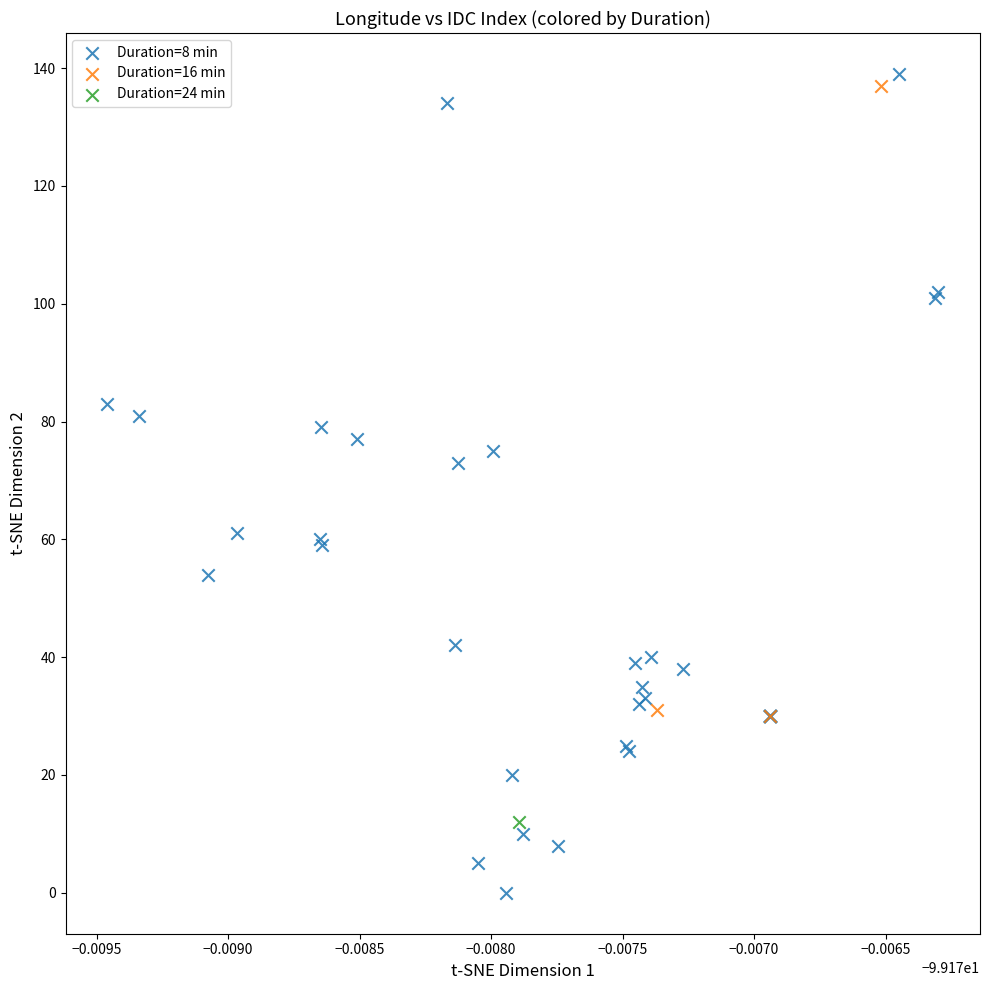

What are all the series names shown in the legend?

Duration=8 min, Duration=16 min, Duration=24 min